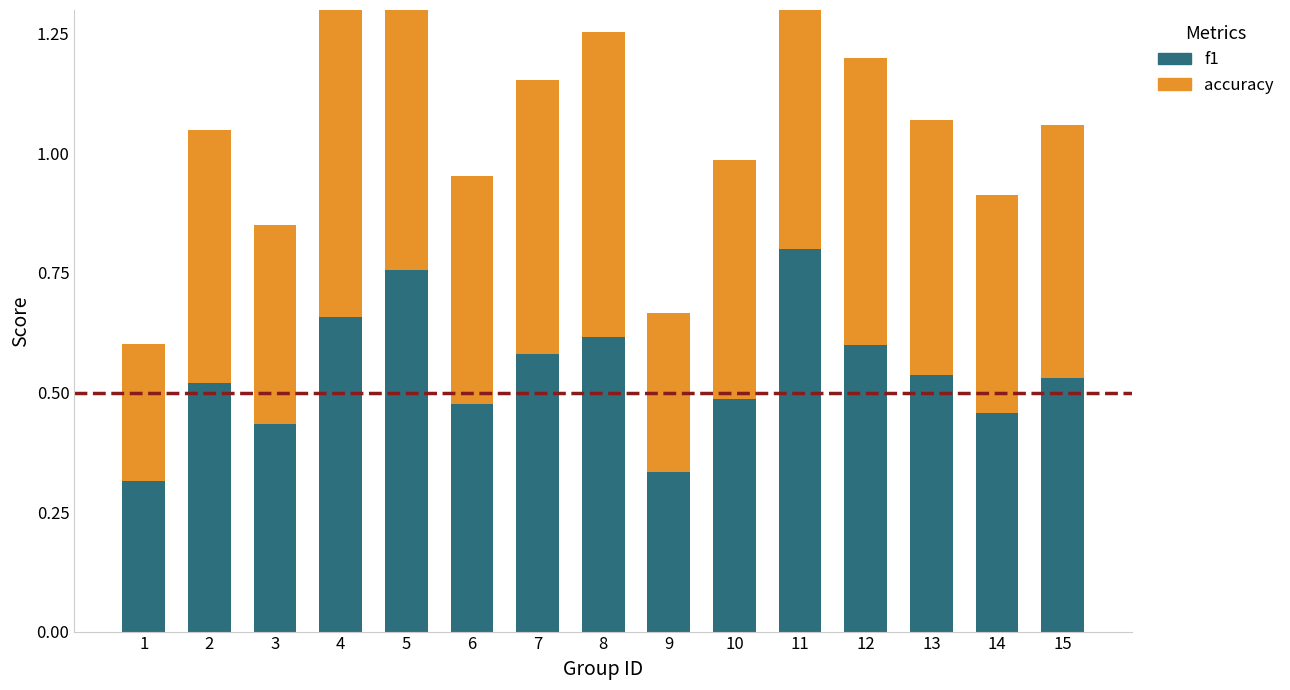

What is the value of the f1 bar at the 13th from the left?

0.5